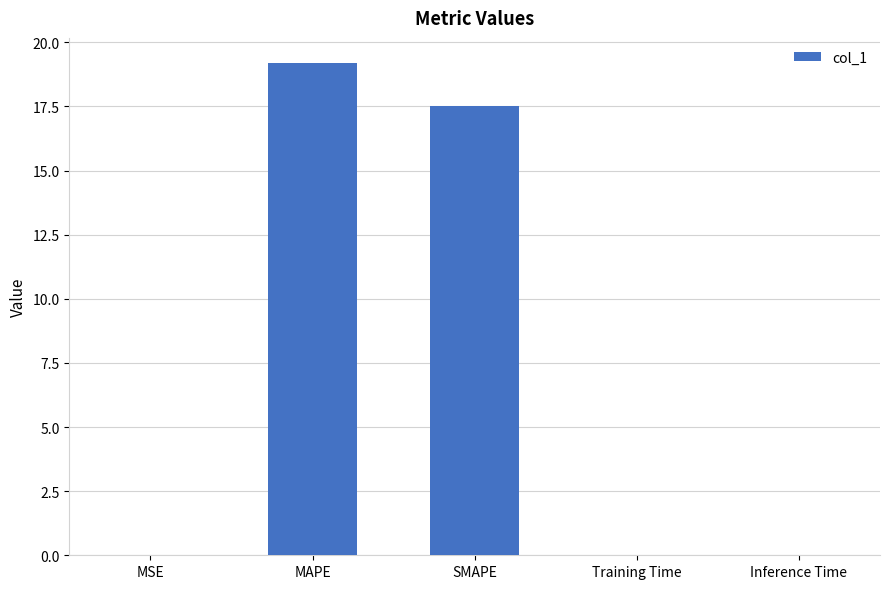

Between Training Time and SMAPE, which is larger?

SMAPE